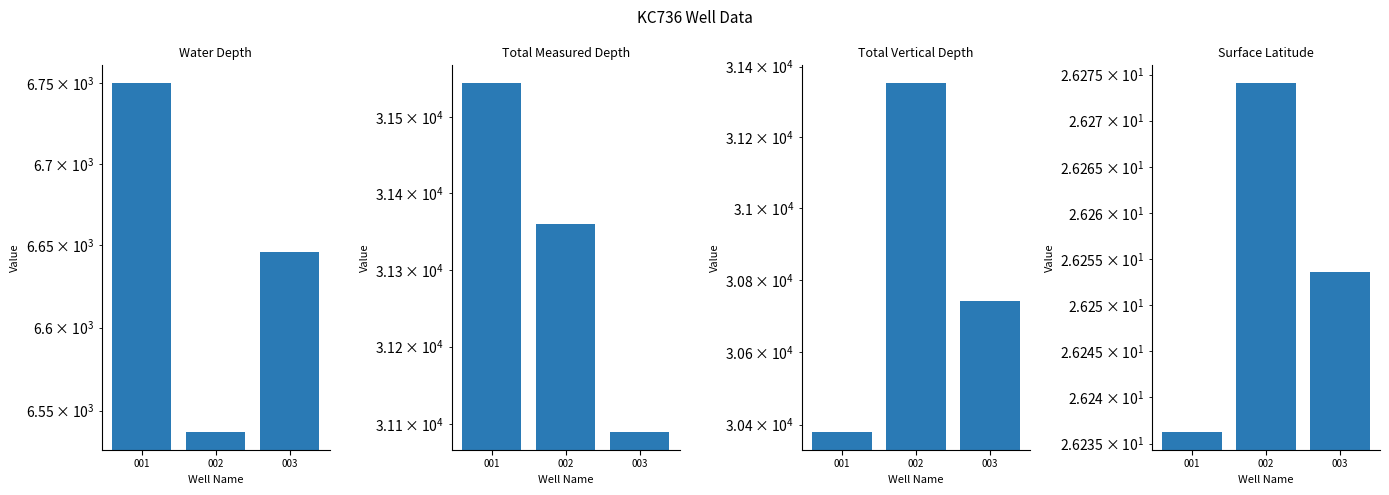

The value of Surface Latitude at 003 is 26.3. True or false?

True